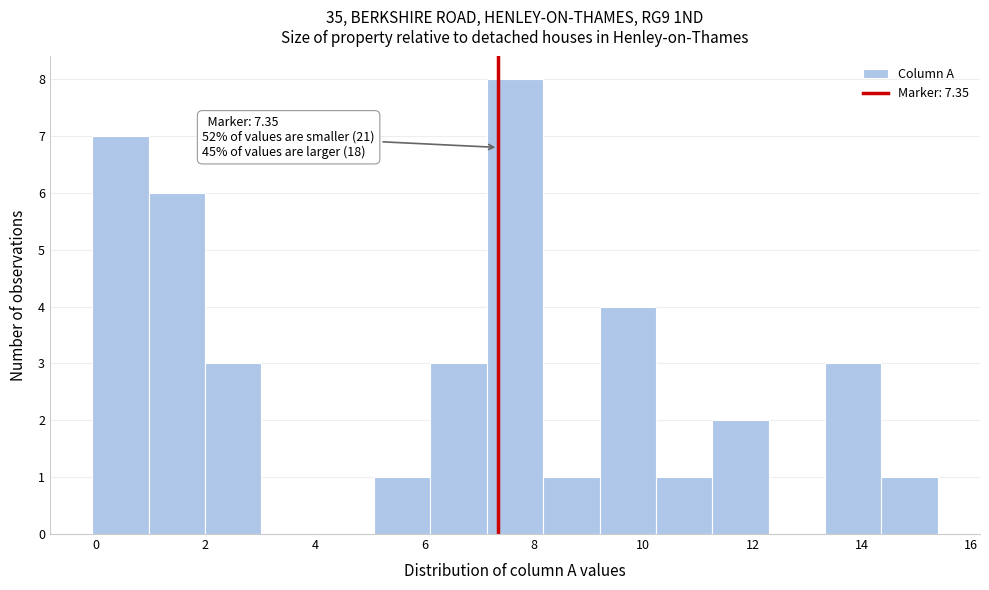

Over which range of the x-axis is the bar tallest?

7.2 to 8.2